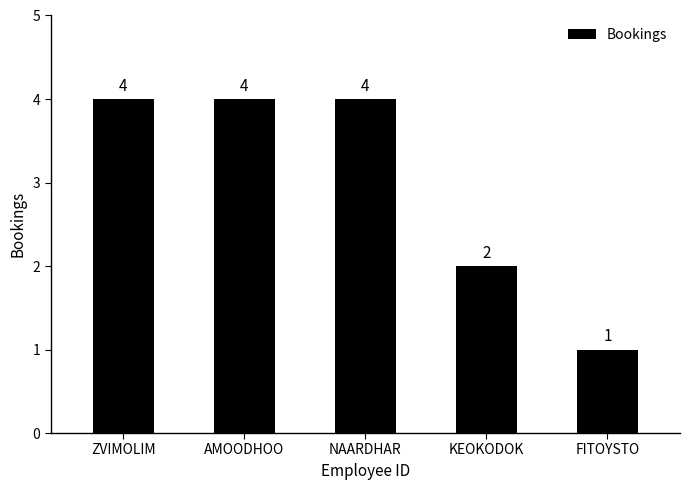

Where is the data nearest to the value 2?

KEOKODOK